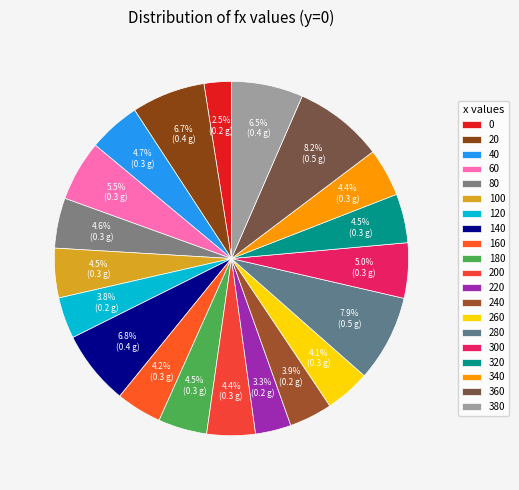

How many slices are in this pie chart?

20